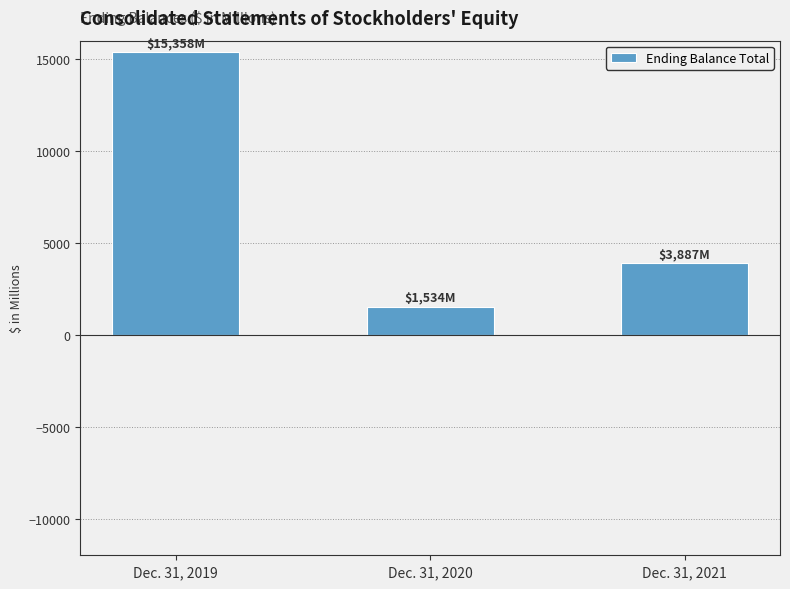

Reading left to right, what are all the values shown in this chart?

15358	1534	3887